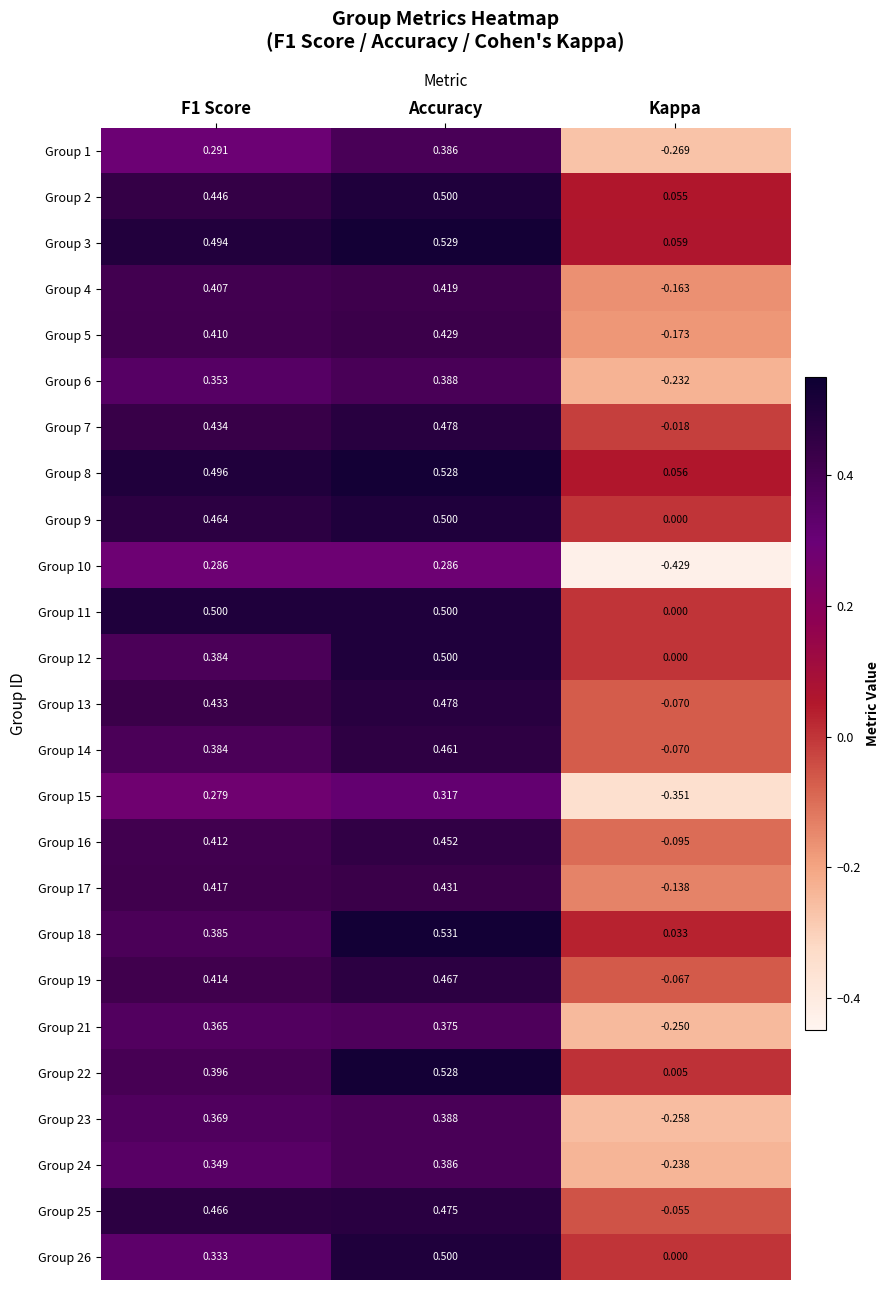

At which category is the sum across all series the highest?

Accuracy